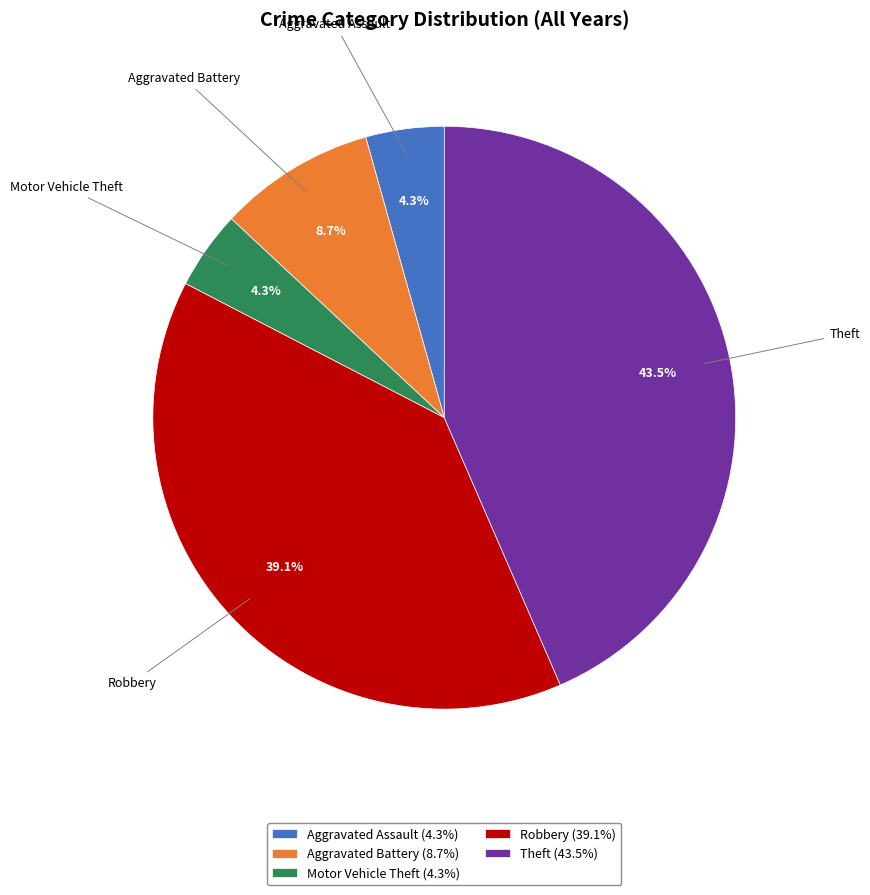

What is the ratio of the value at Motor Vehicle Theft (4.3%) to the value at Aggravated Assault (4.3%)?

1.0